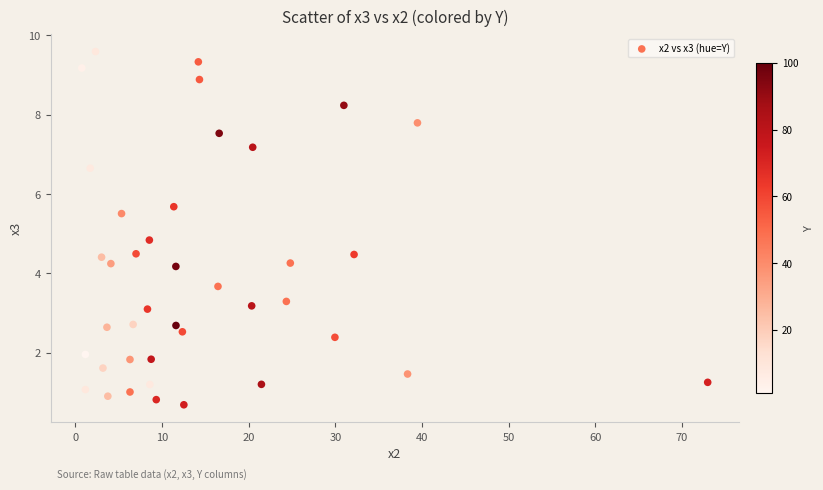

What Y value in the scatter plot is closest to 5?

4.8